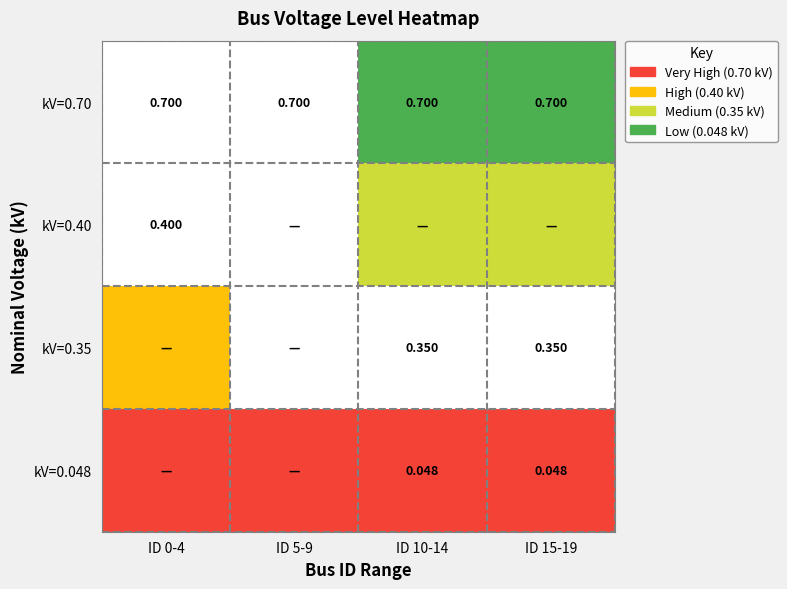

Is the value of kV=0.70 at ID 0-4 greater than the value of kV=0.048 at ID 15-19?

Yes